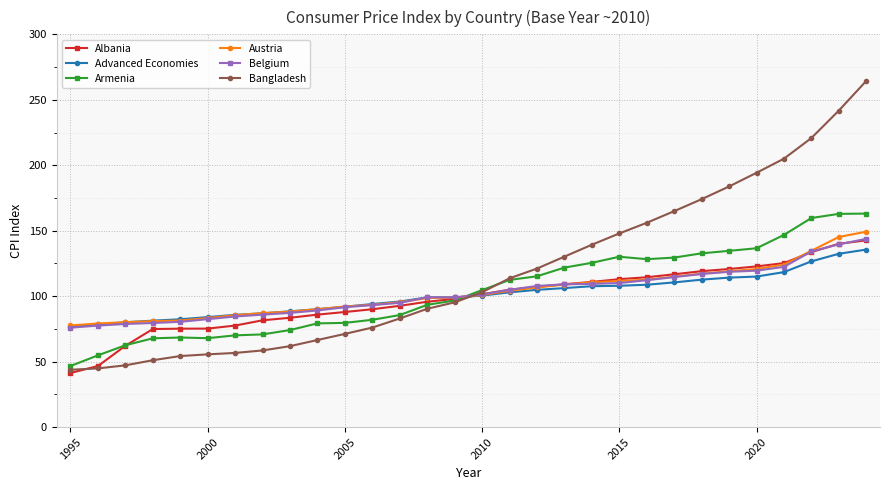

What are all the series names shown in the legend?

Albania, Advanced Economies, Armenia, Austria, Belgium, Bangladesh